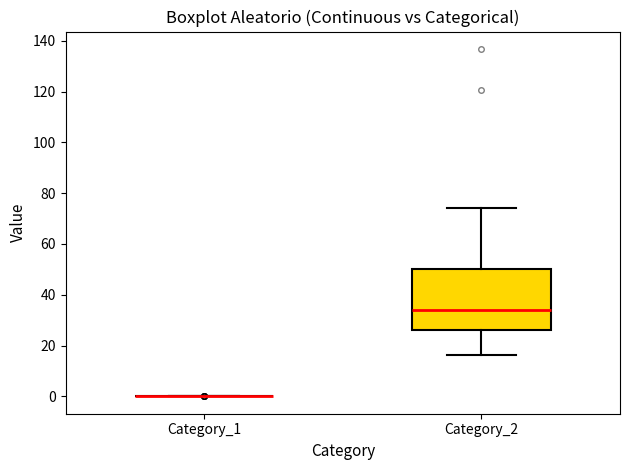

Reading left to right, read every box against the y-axis: the position of its median line, the range the box covers, and the ends of its whiskers. The values are not printed on the chart, so give them approximately, as read against the axis.

Category_1: box collapsed to a line at 0, whiskers 0 to 0
Category_2: median 34, box 26 to 50, whiskers 16 to 74